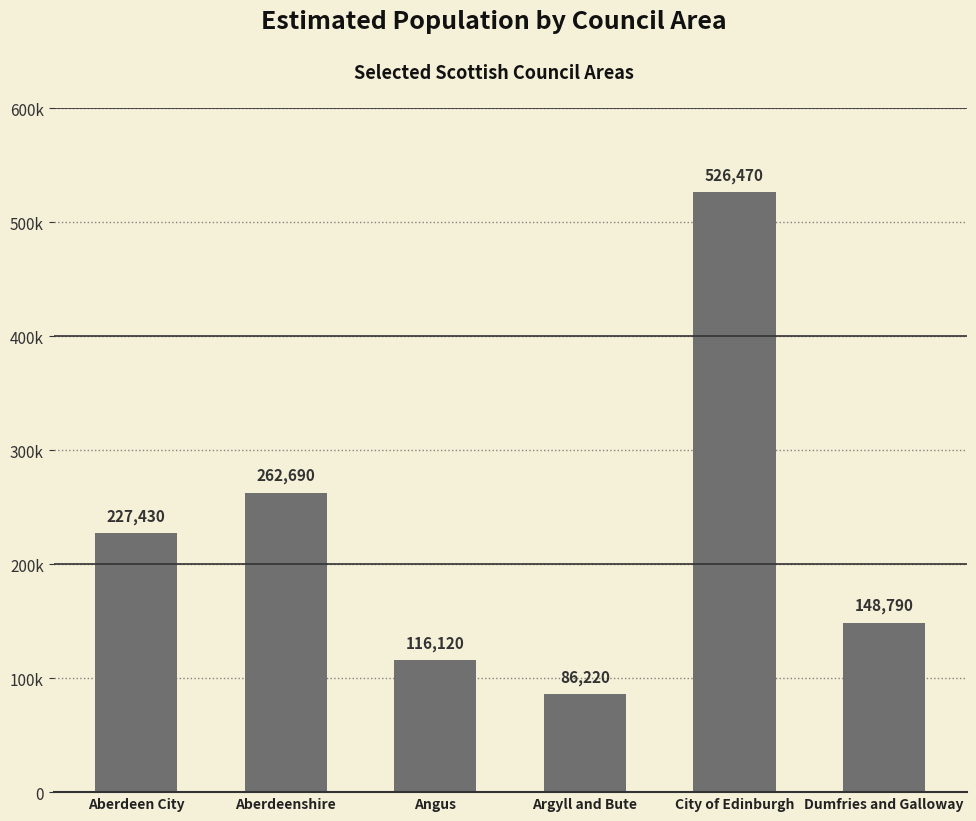

How many bars are there in total?

6